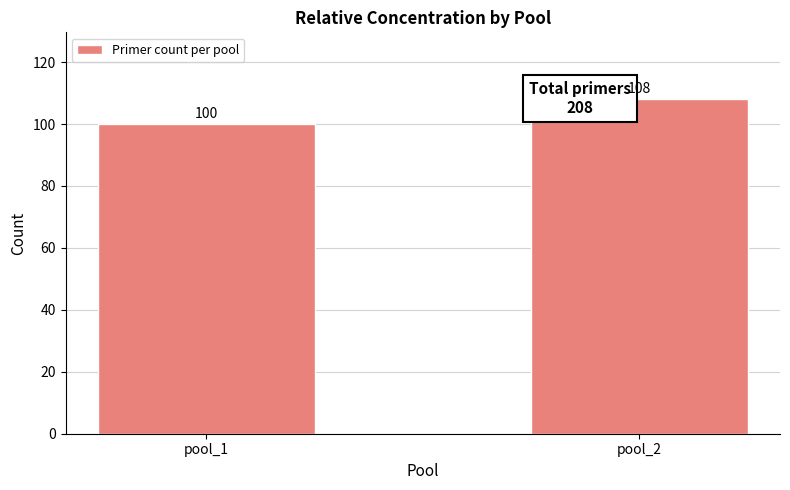

Reading right to left, extract all data points from this chart.

pool_2=108	pool_1=100